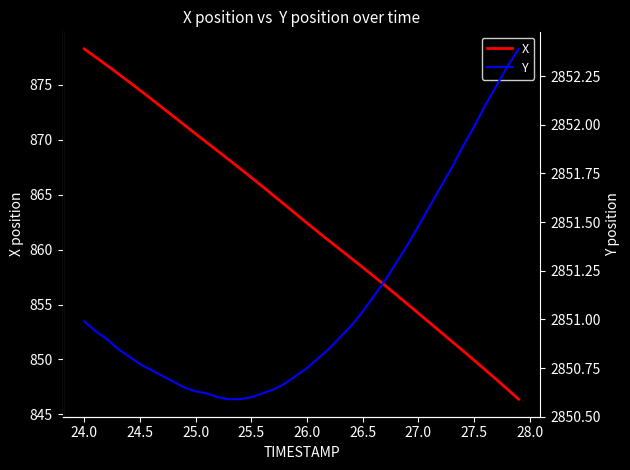

The value of X at 25.5 is 512.5. True or false?

False